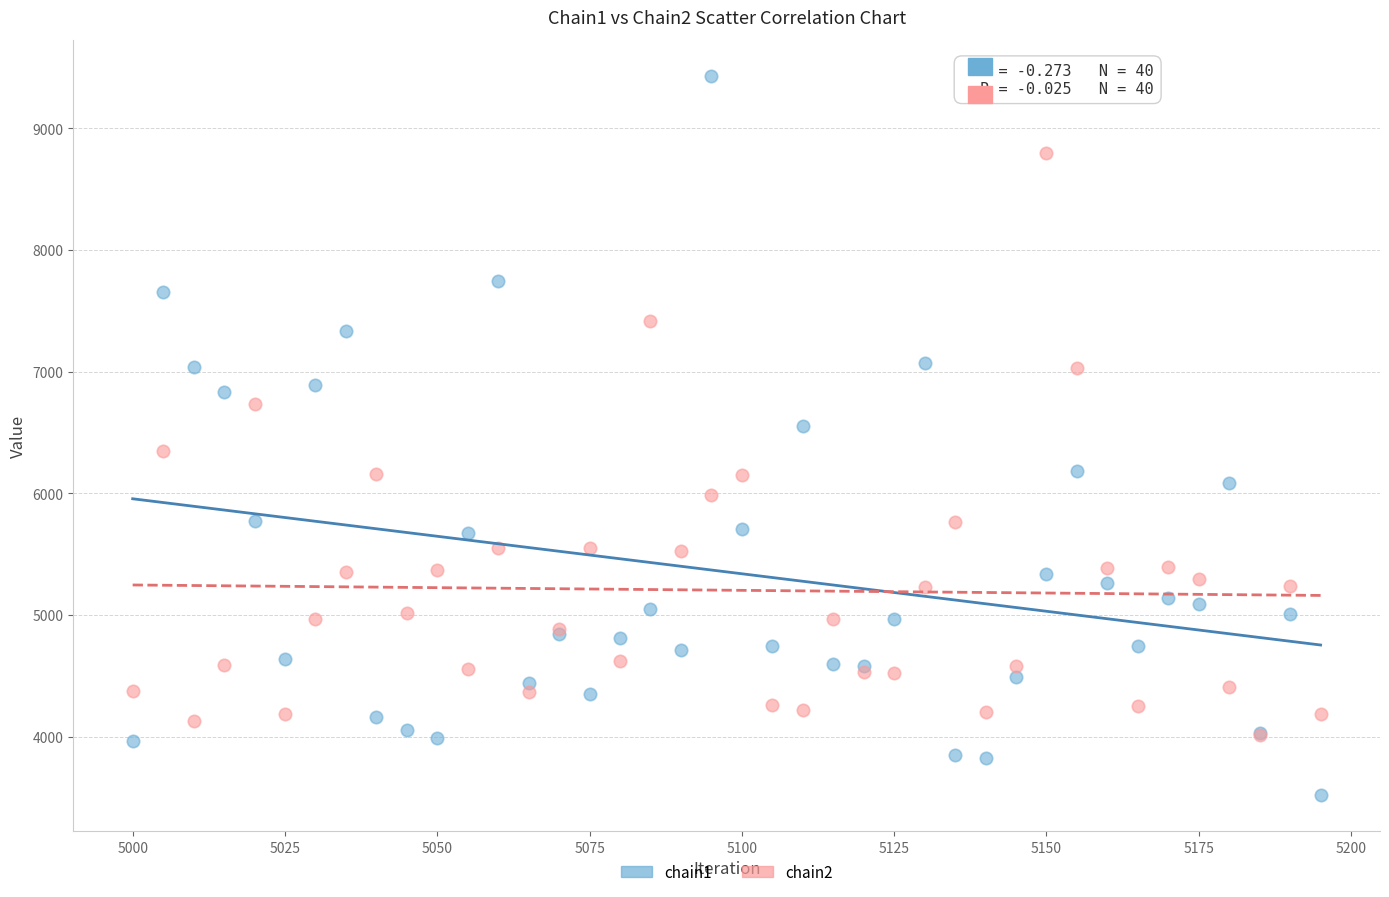

What are all the series names shown in the legend?

chain1, chain2